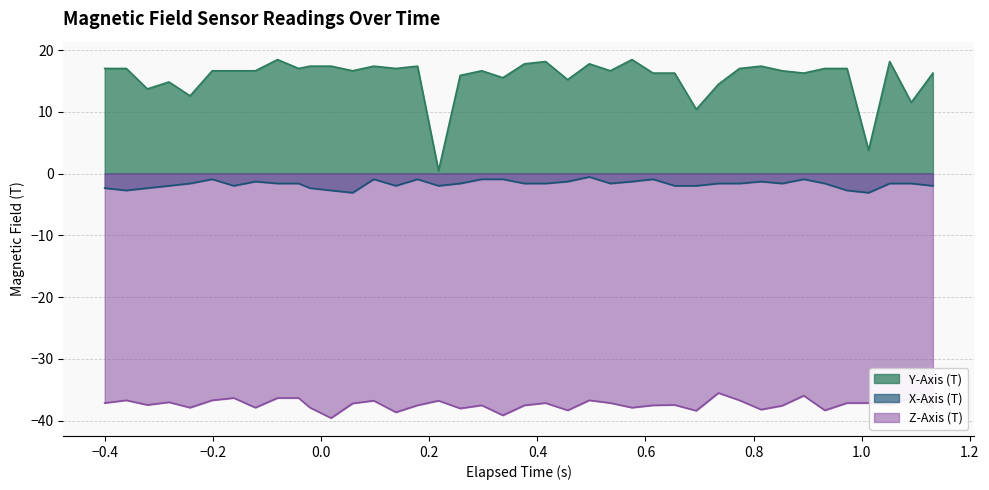

What is the maximum value shown in the chart?

18.5